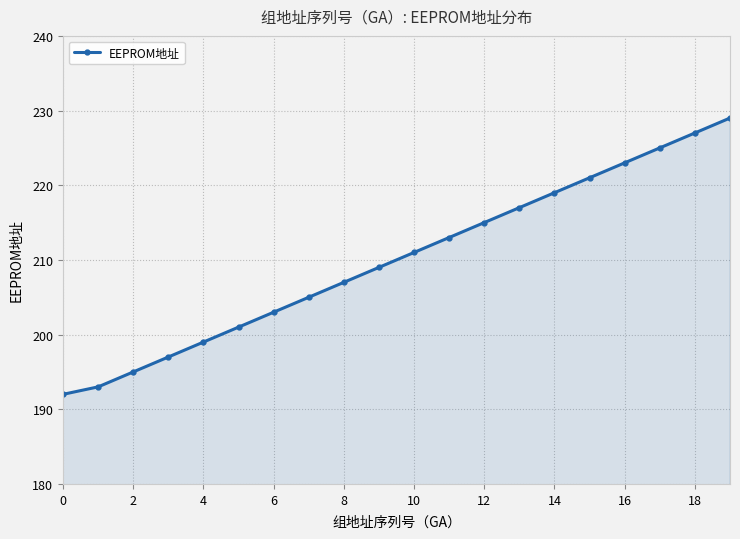

How many lines are shown in the chart?

1